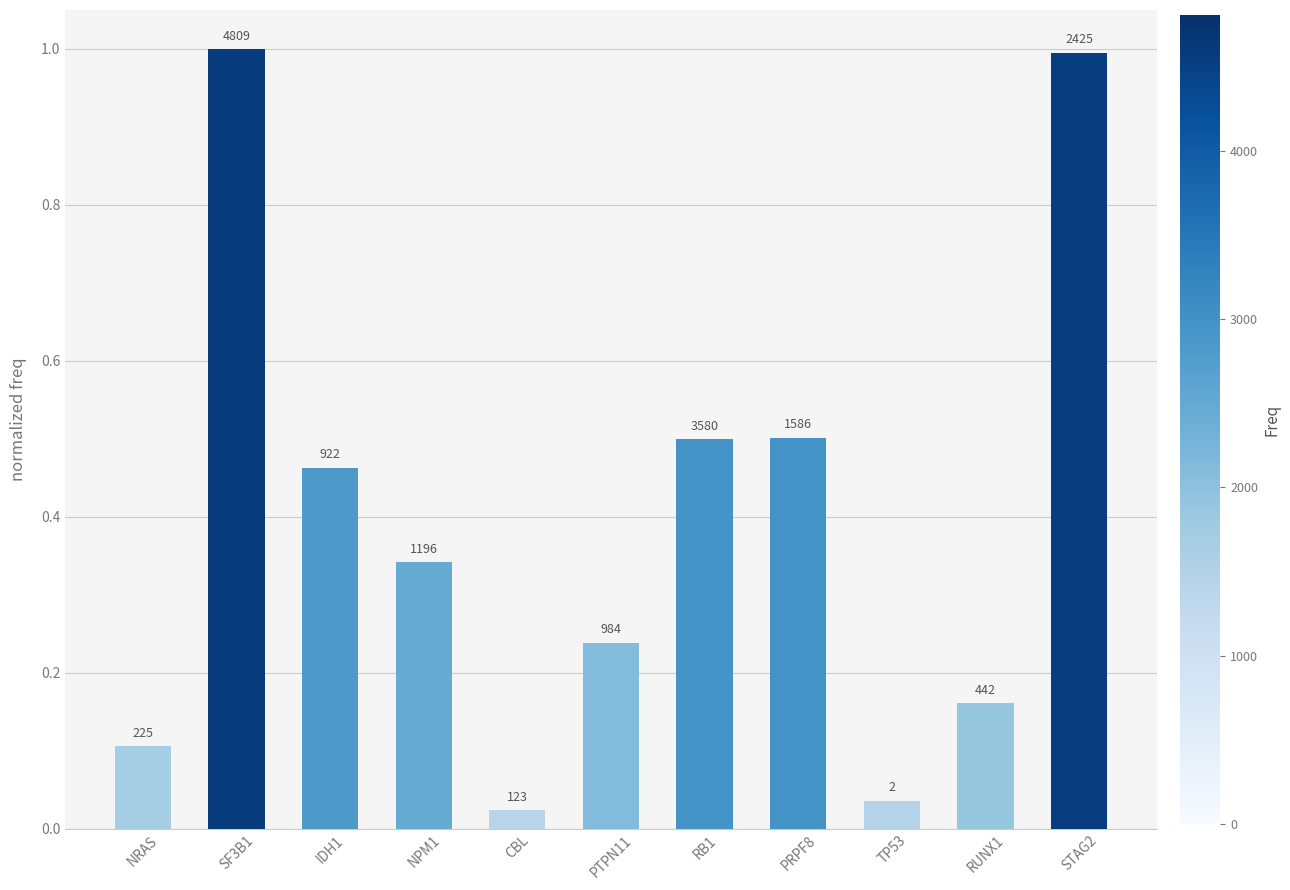

Are the bars horizontal?

No